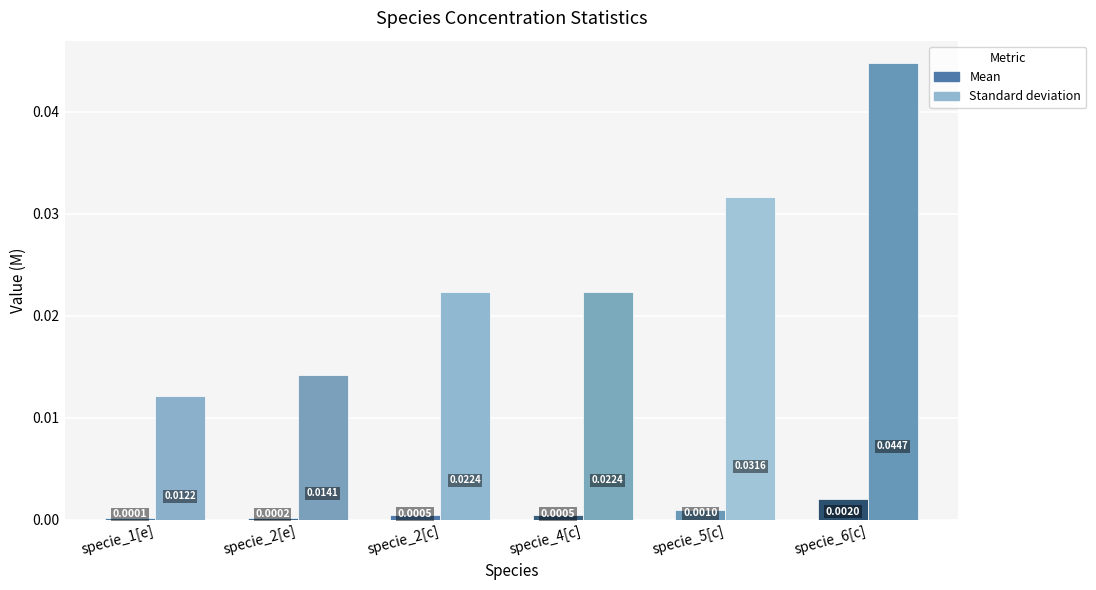

What is the sum of all Standard deviation values?

0.1